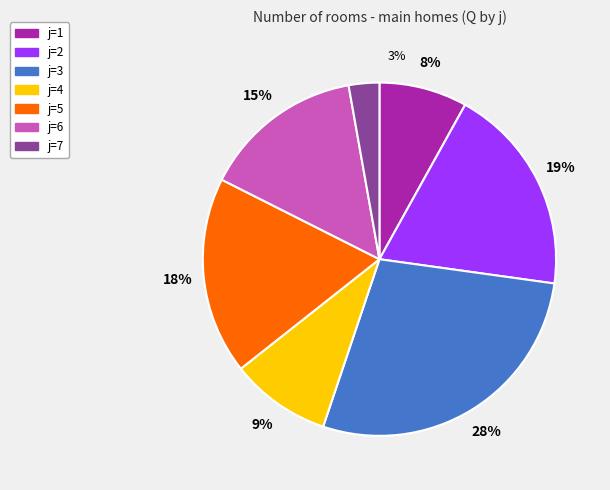

What percentage do j=6 and j=7 together represent?

17.6%